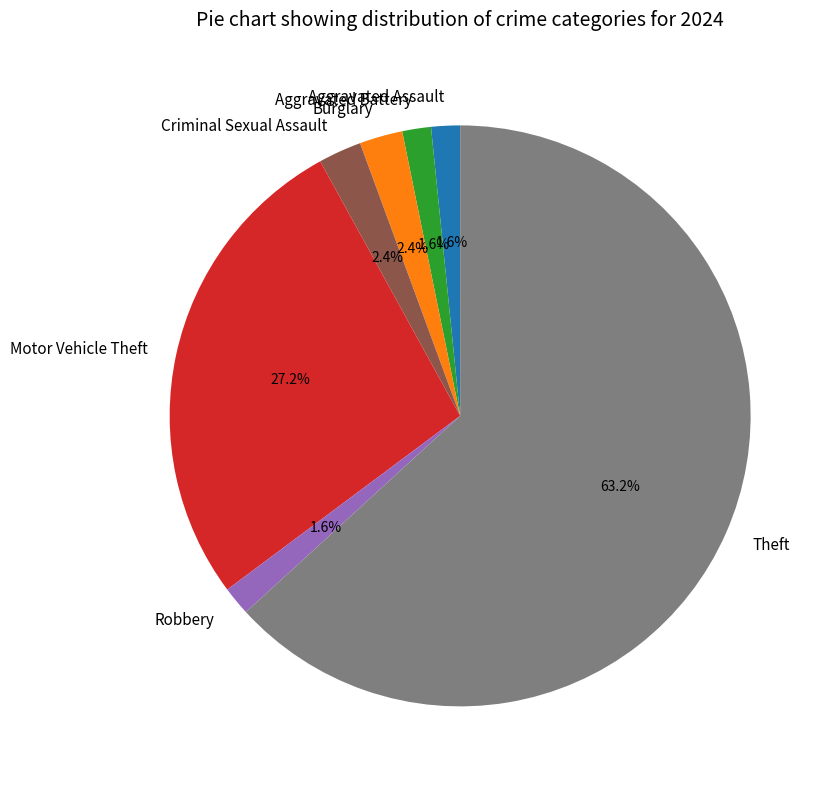

What percentage is the Motor Vehicle Theft slice, to the nearest percent?

27%